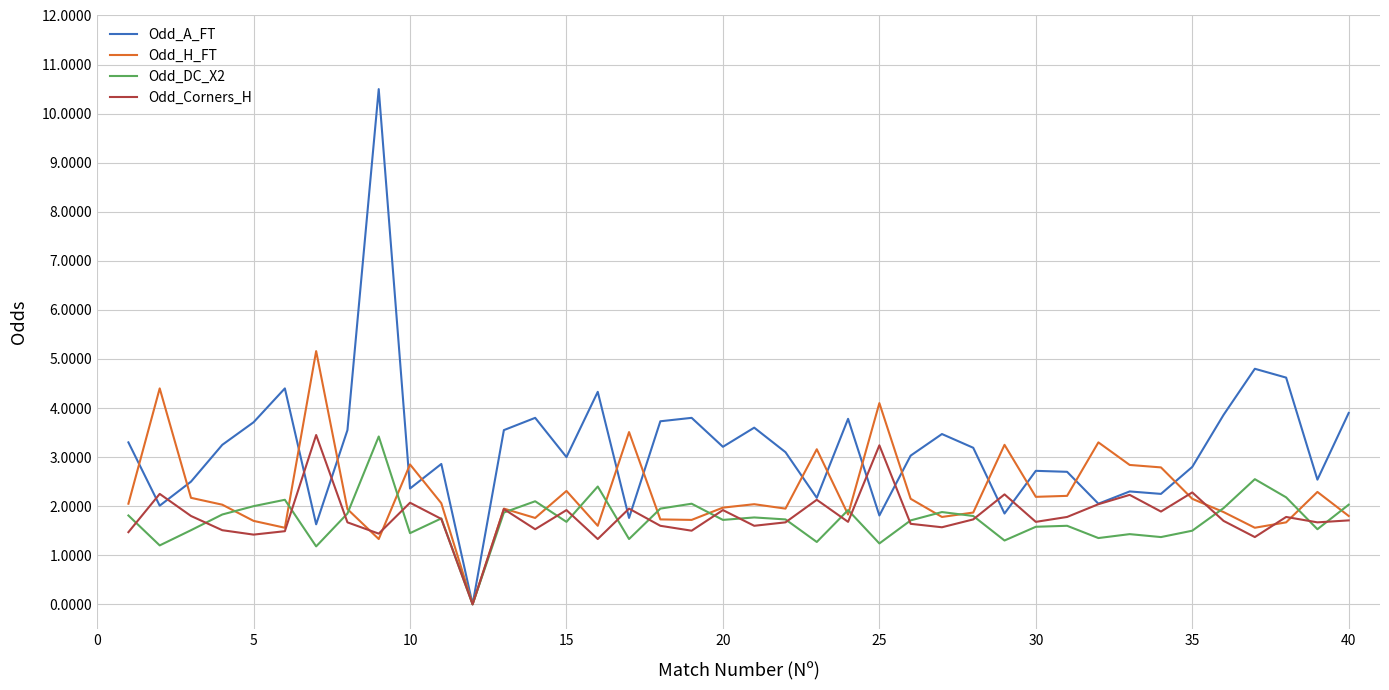

What is the maximum value shown in the chart?

10.5